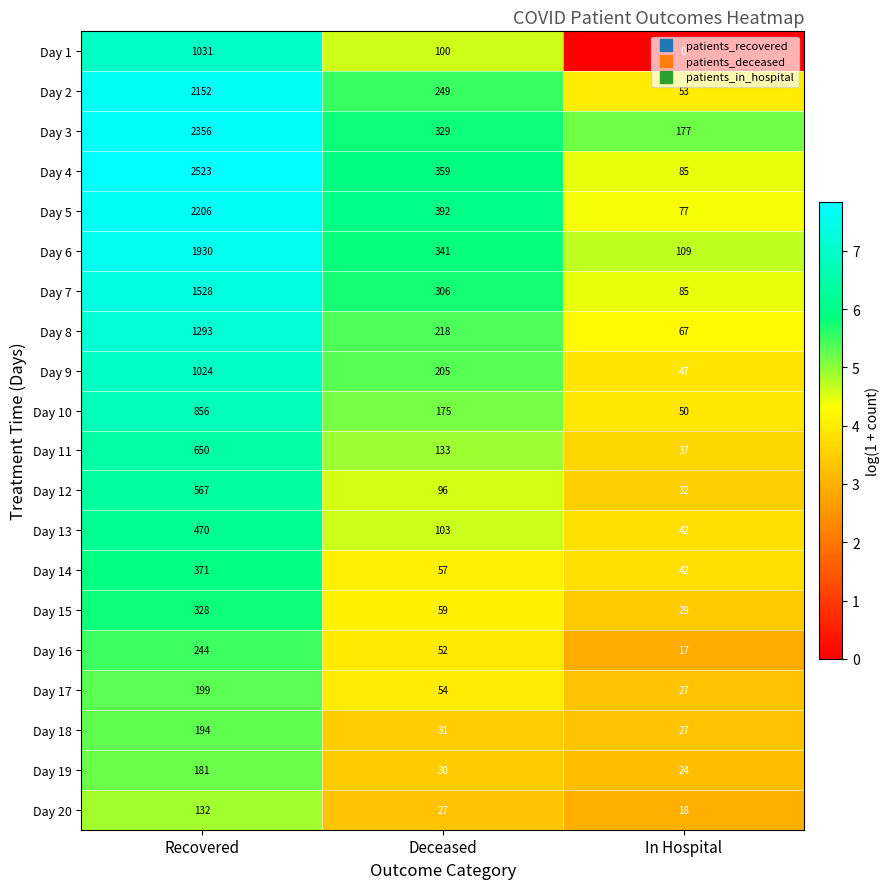

Which series has the largest total across all categories?

Day 4